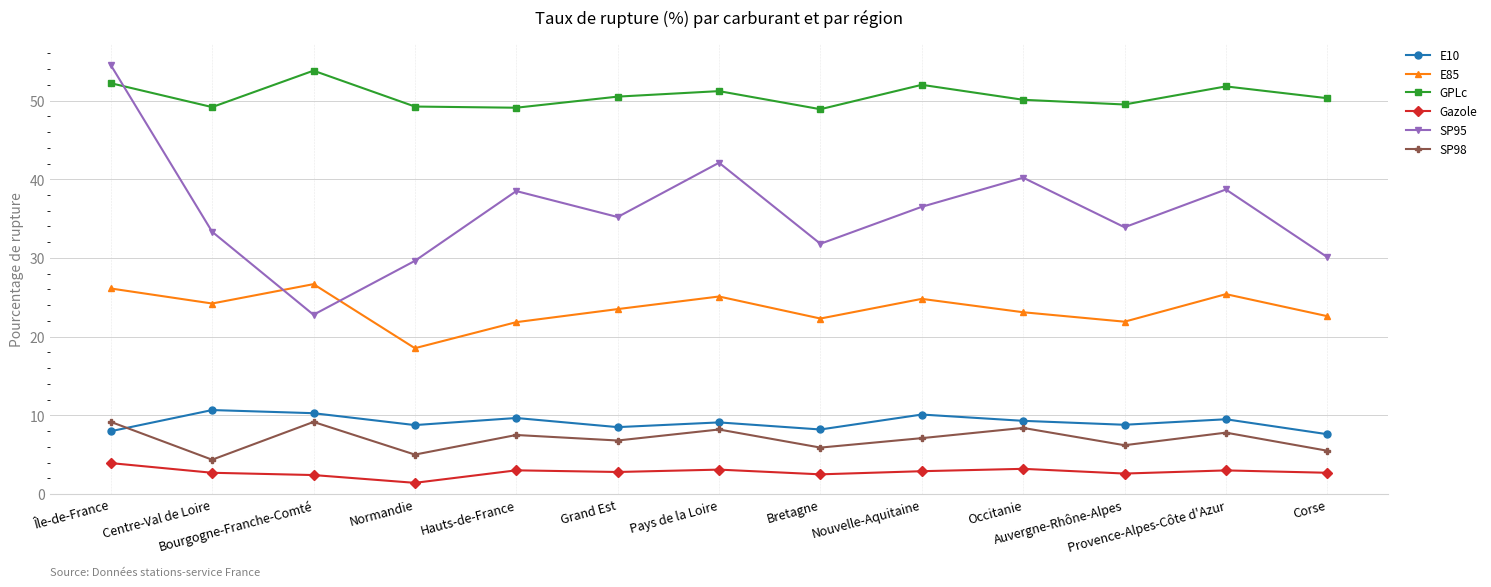

Which series has the largest total across all categories?

GPLc